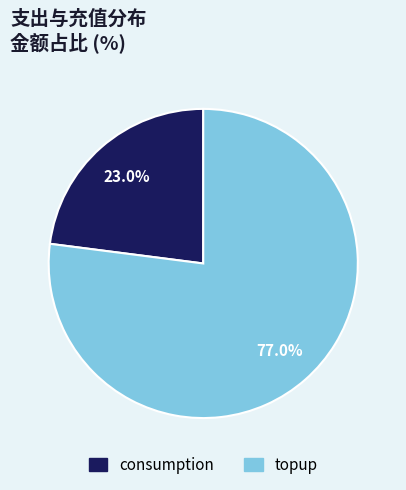

How many segments does this pie chart have?

2